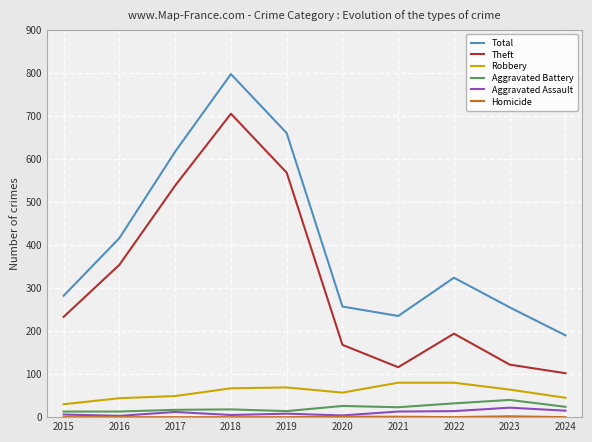

True or false: Aggravated Battery and Total cross at least once.

False